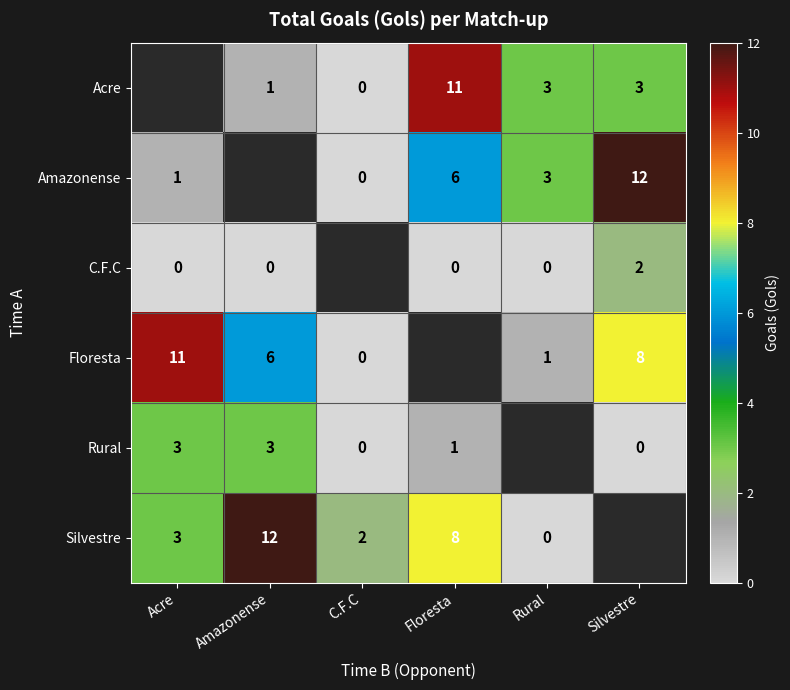

The value of Amazonense at Floresta is 6. True or false?

True